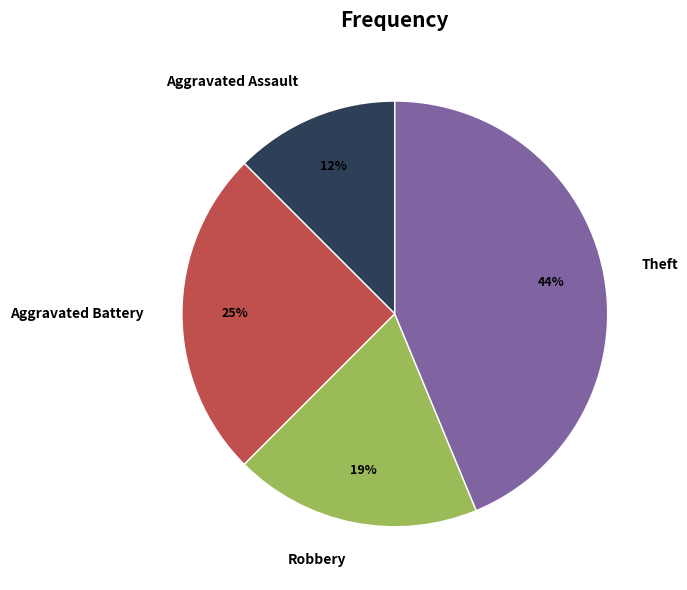

Combined, do Theft and Robbery account for over 50%?

Yes